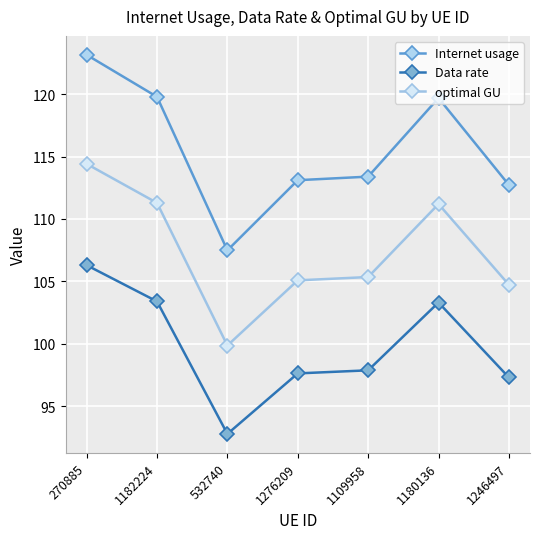

What position from the right is 1109958?

3